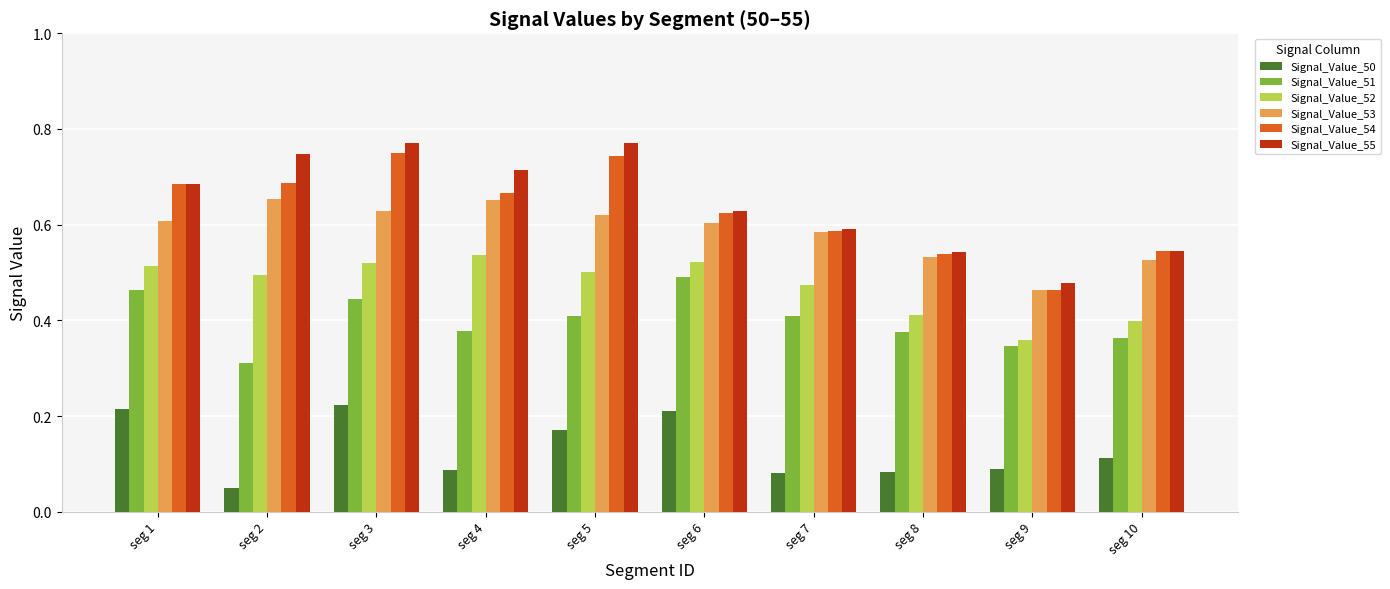

How many Signal_Value_52 values are between 0 and 1?

10